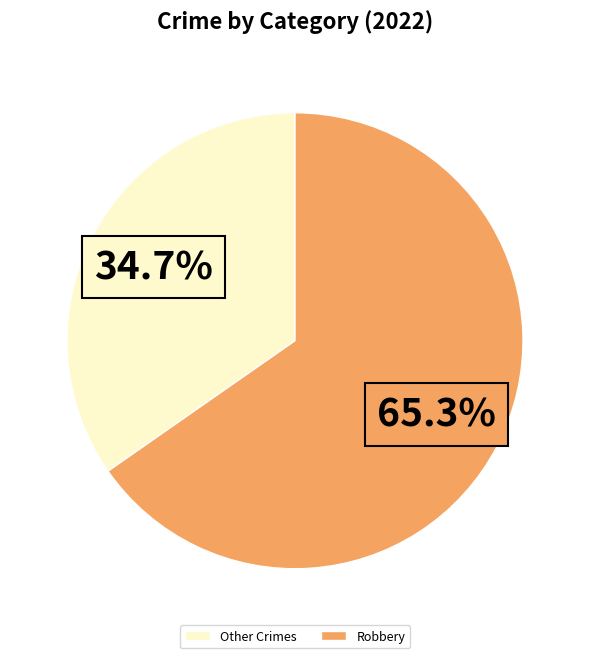

What is the total percentage of Other Crimes and Robbery?

100.0%